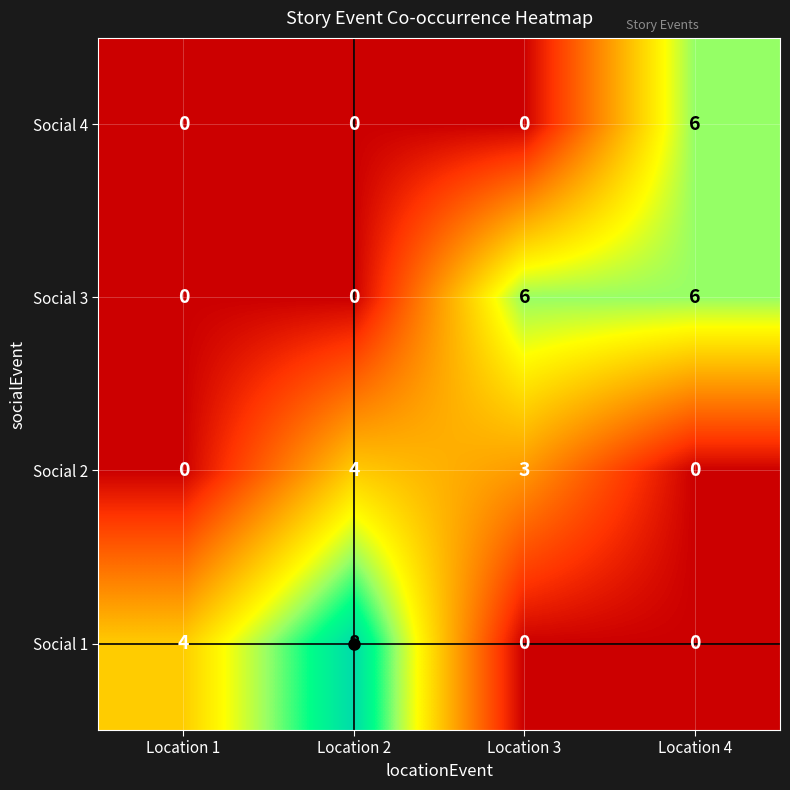

What is the difference between the second highest and minimum values in the Social 1 series?

4